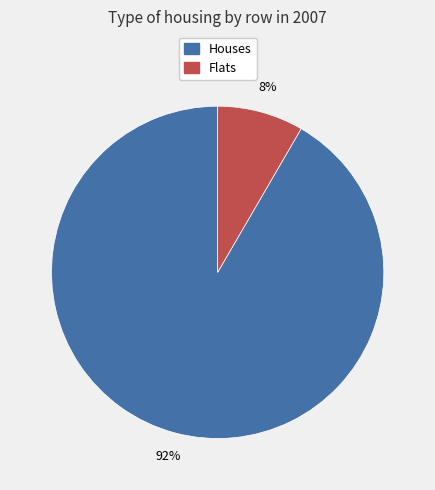

Between Houses and Flats, which is larger?

Houses